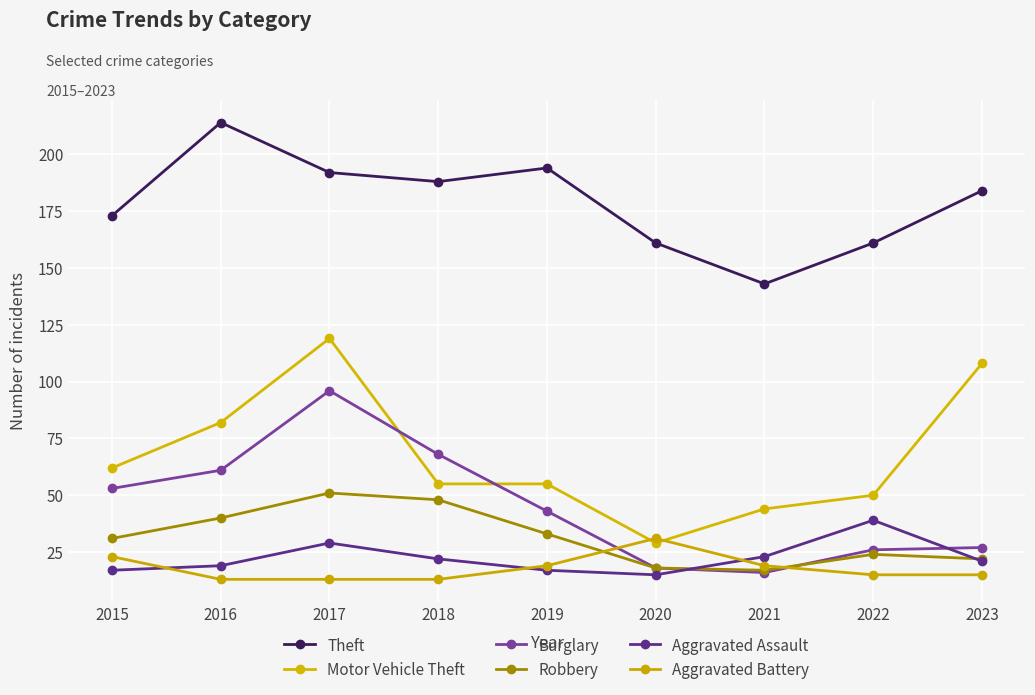

What is the difference between the maximum and second lowest values in the Theft series?

53